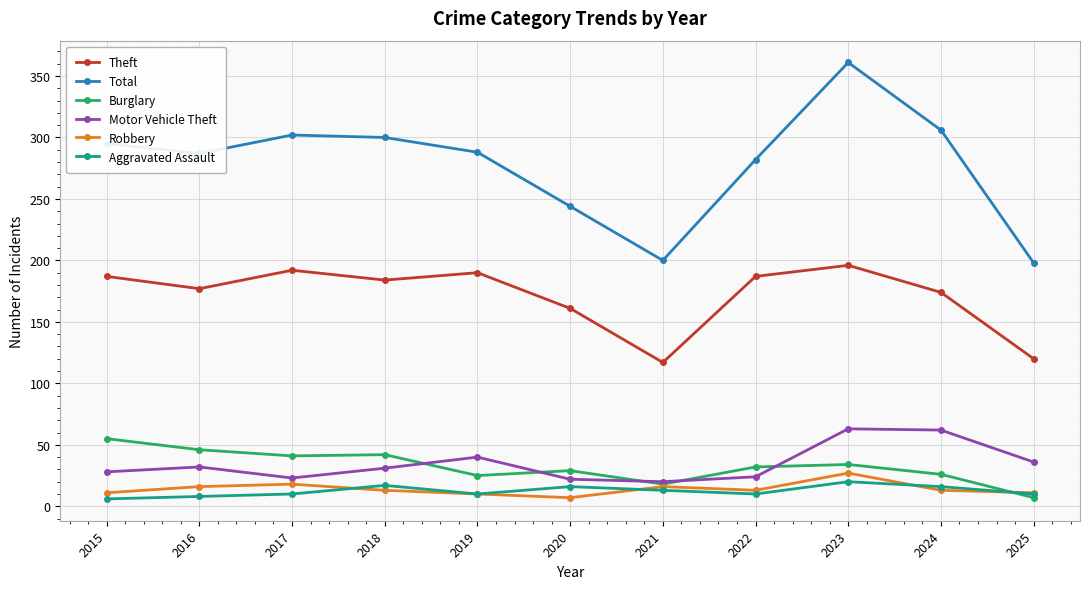

Which series has the largest total across all categories?

Total